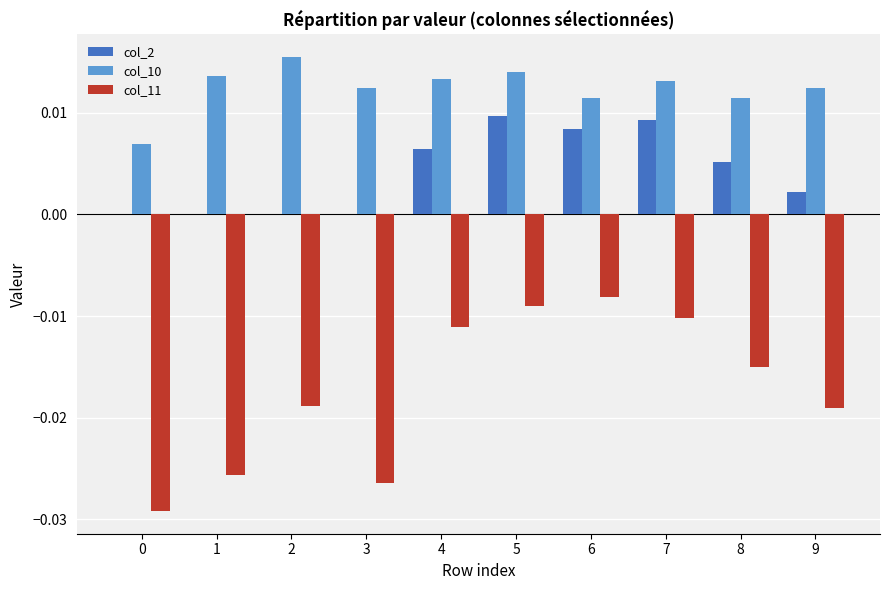

Are the bars horizontal?

No